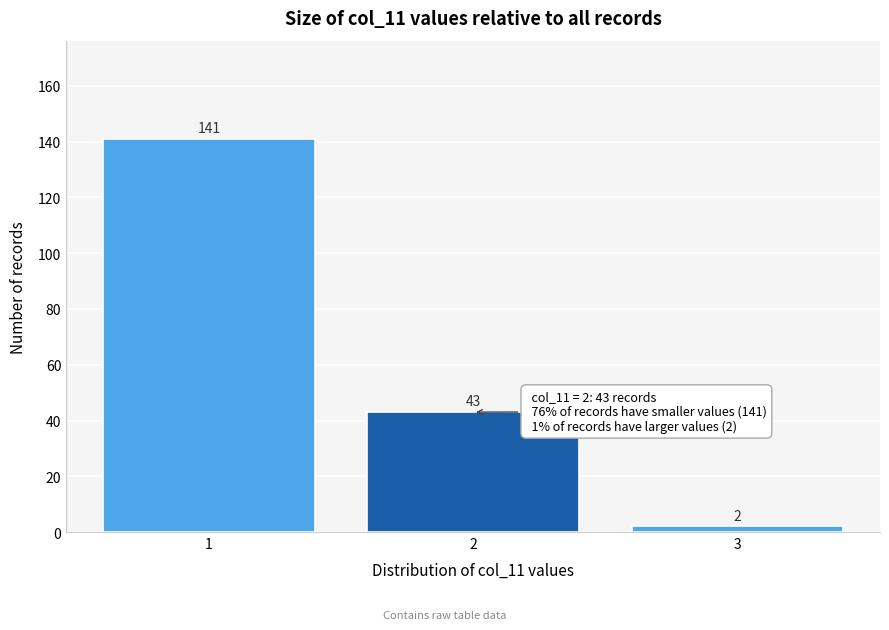

Reading right to left, transcribe all the data shown in this chart.

3=2	2=43	1=141